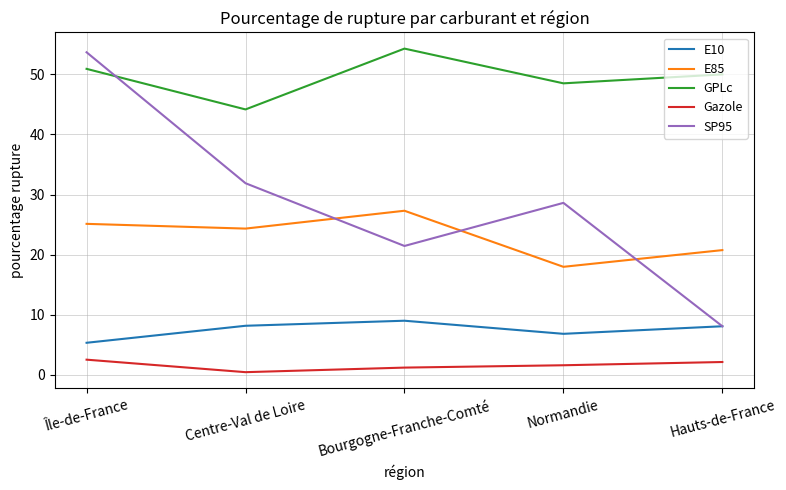

What is the sum of the SP95 values at Bourgogne-Franche-Comté and Hauts-de-France?

29.5